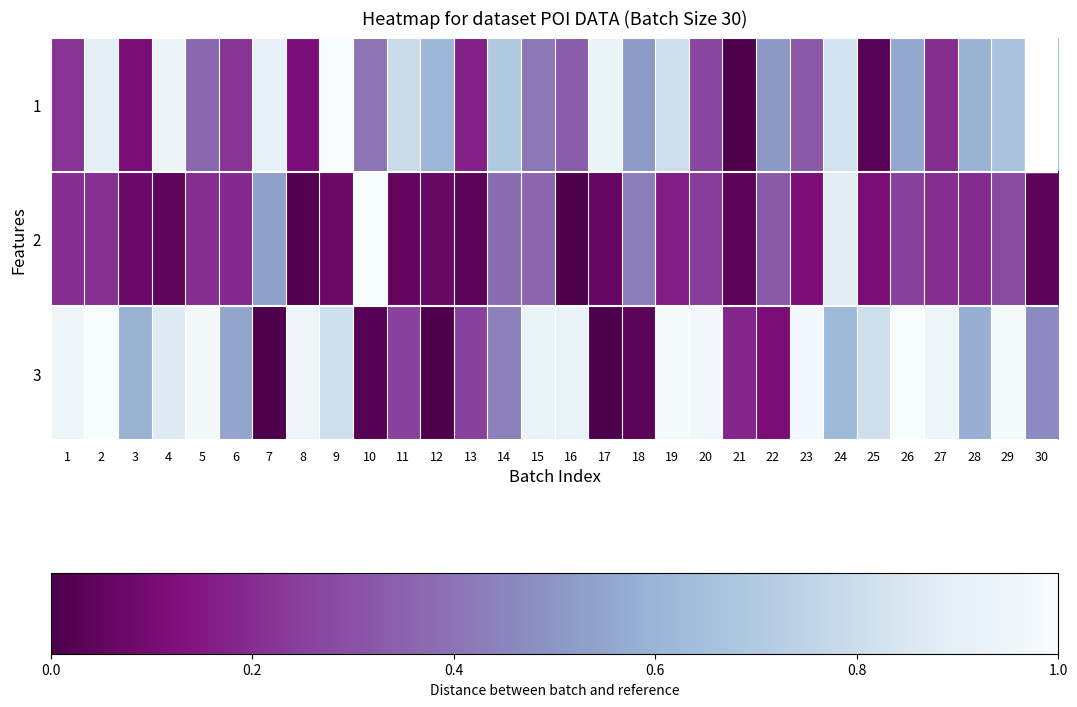

How many categories are shown in the chart?

30